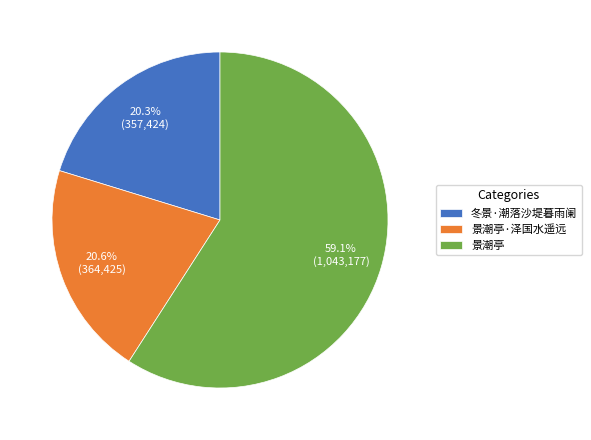

Which has a higher value, 景潮亭 or 景潮亭·泽国水遥远?

景潮亭